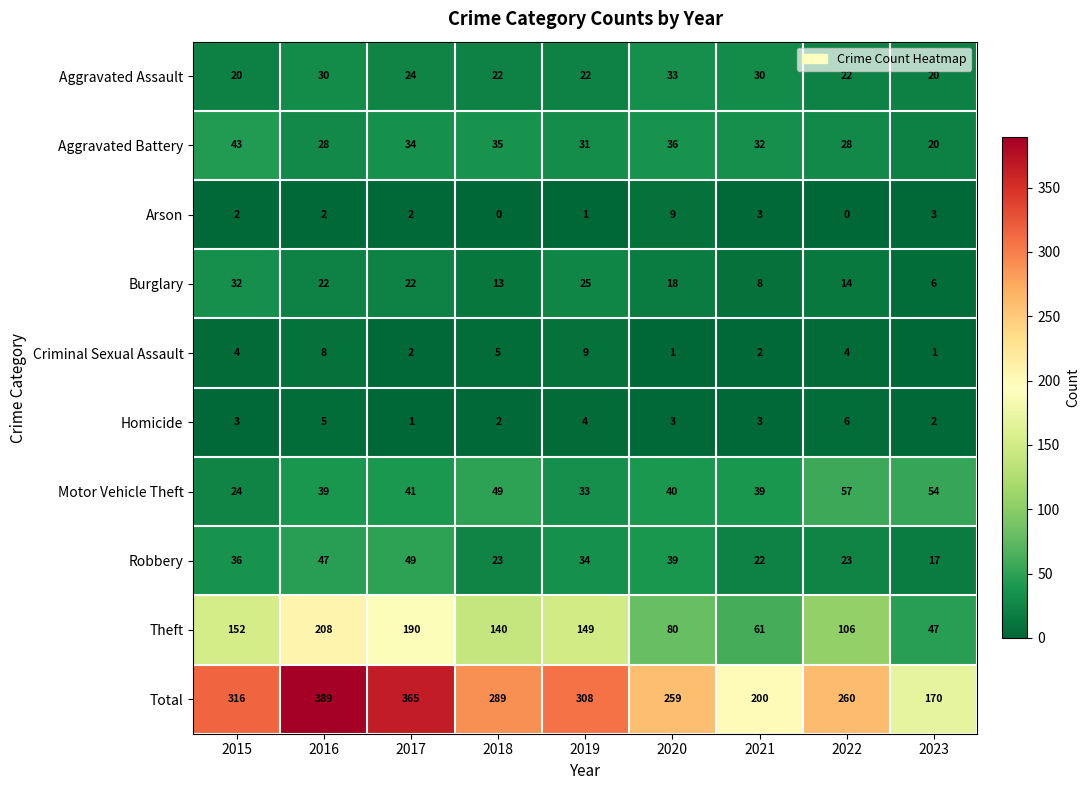

What is the maximum value for Motor Vehicle Theft?

57